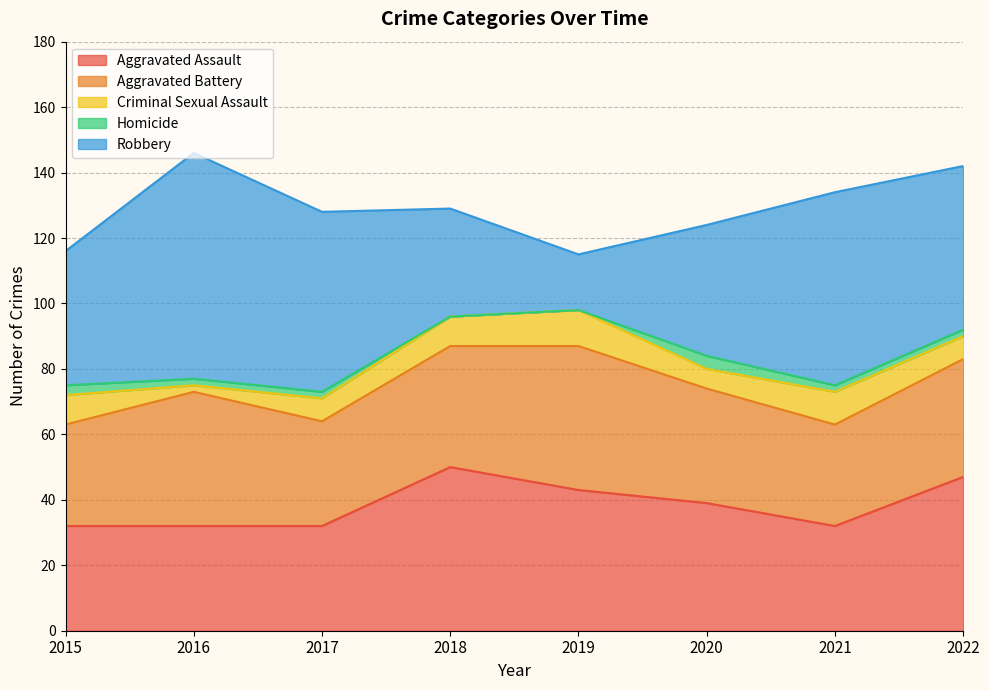

At which label is Robbery closest to 43?

2015